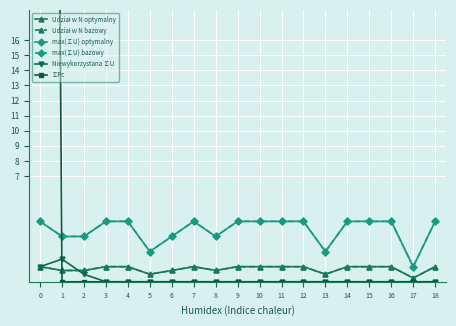

Count the number of data series in this chart.

6